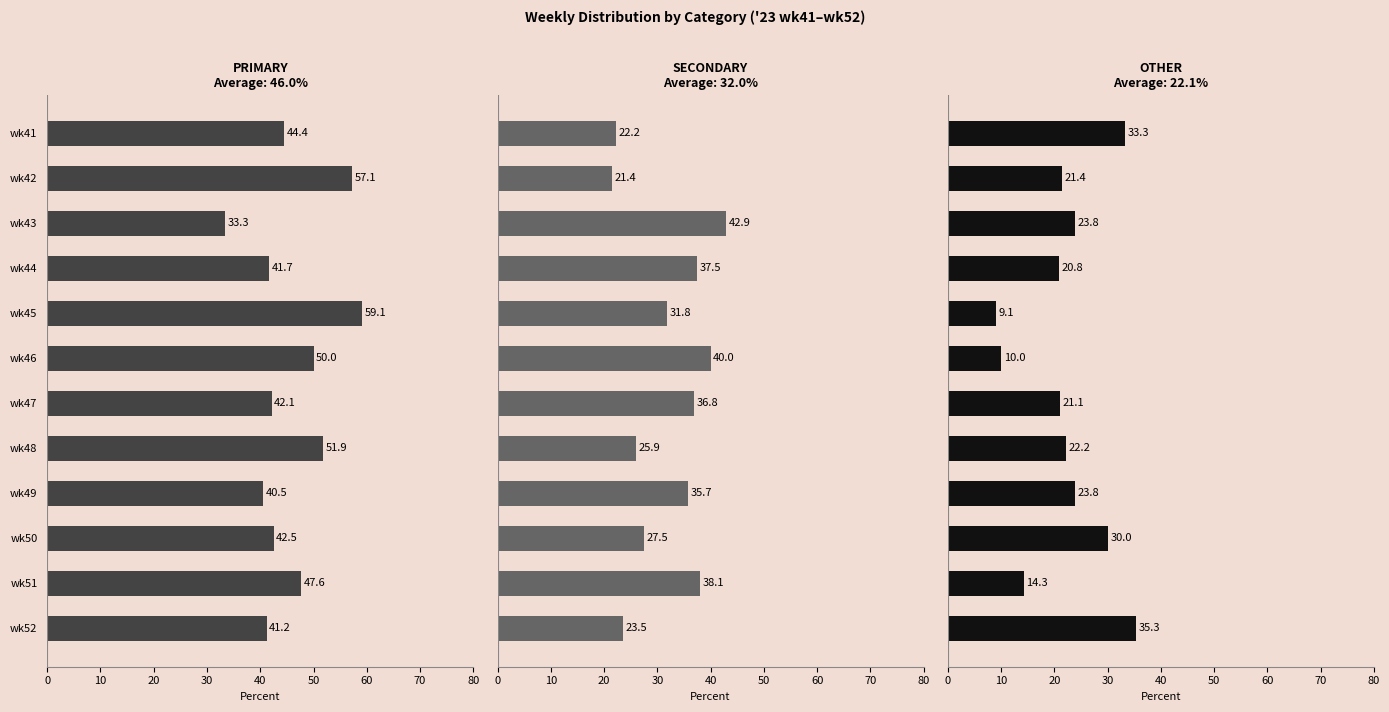

List the series in order of their overall mean, highest first.

PRIMARY, SECONDARY, OTHER